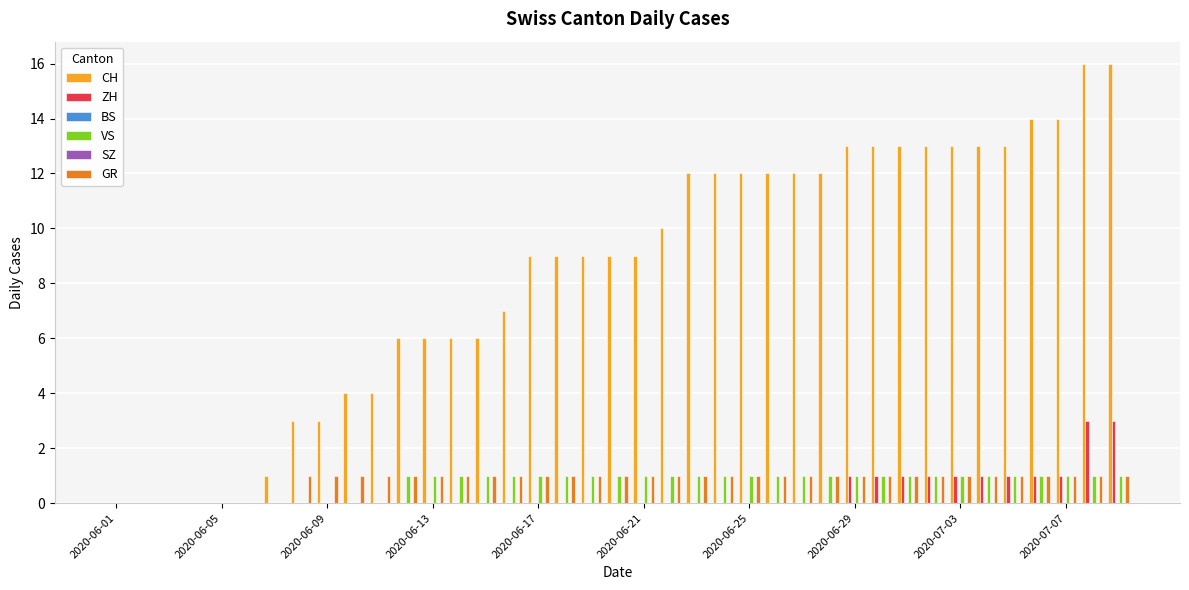

How many bars are there in each group?

6